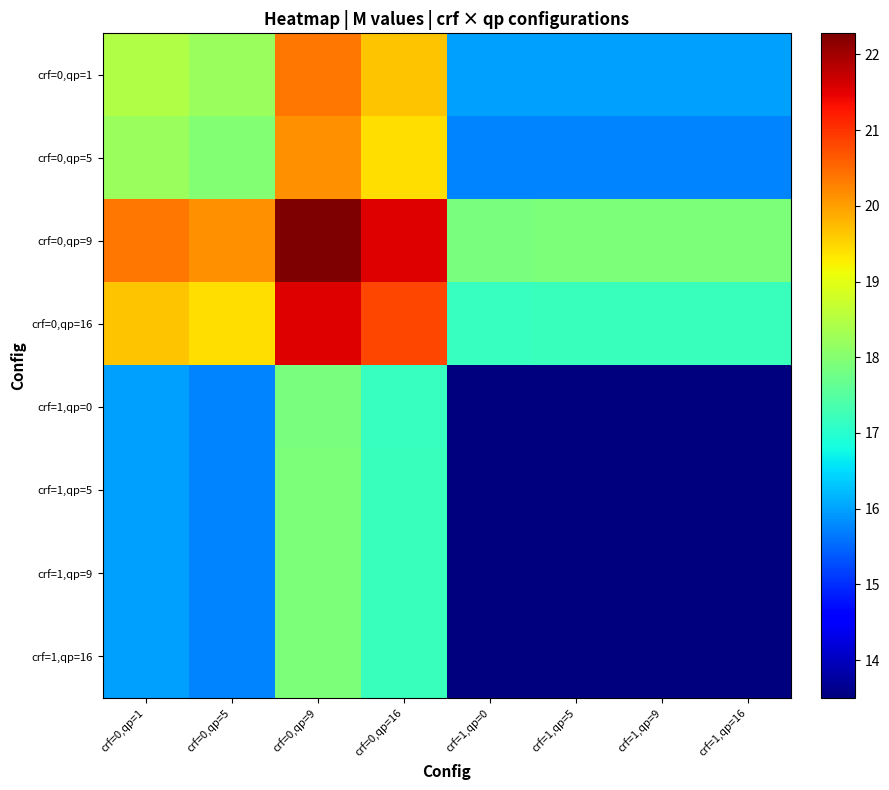

At how many categories does at least one series exceed 15?

8